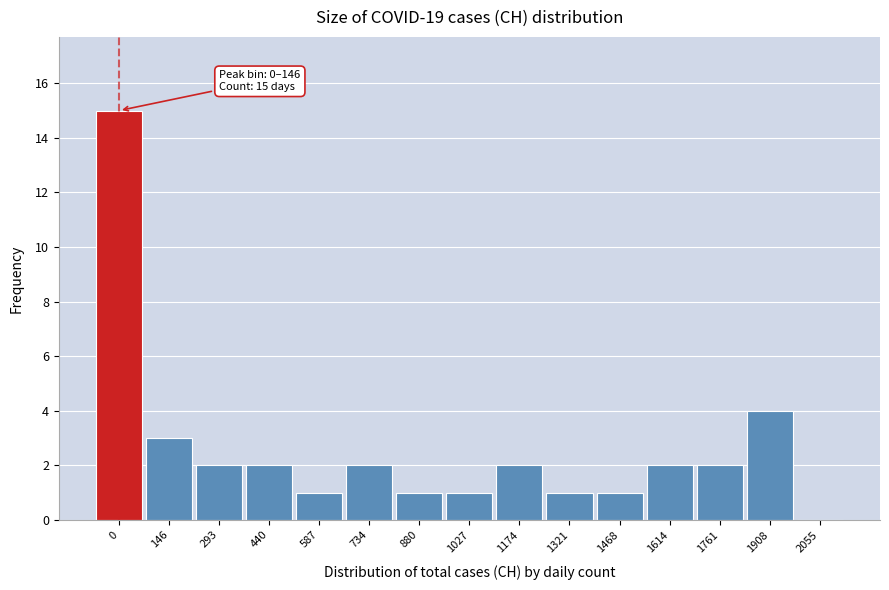

Reading right to left, transcribe all the data shown in this chart.

2055=0	1908=4	1761=2	1614=2	1468=1	1321=1	1174=2	1027=1	880=1	734=2	587=1	440=2	293=2	146=3	0=15